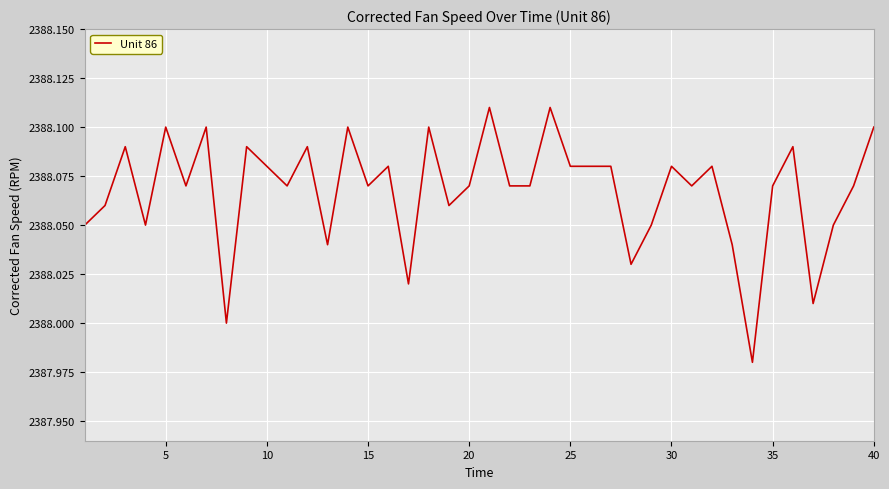

True or false: the data has more than 0 interior local peaks.

True